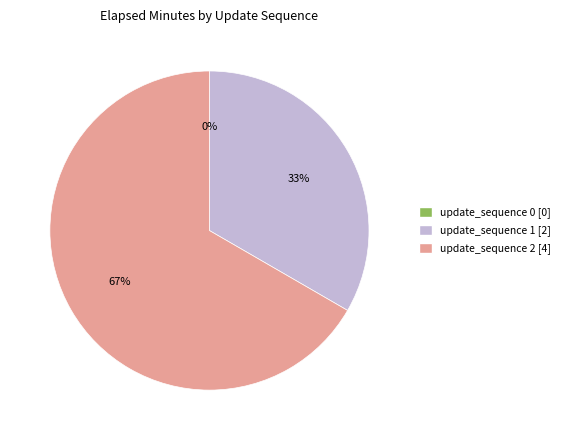

Between update_sequence 2 and update_sequence 1, which is larger?

update_sequence 2